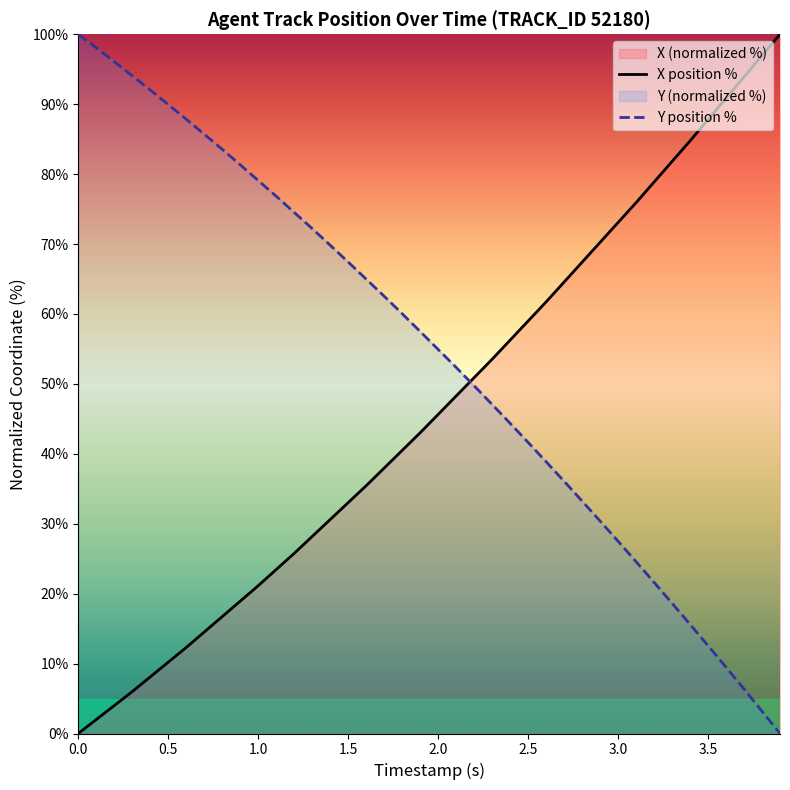

True or false: X has more than 0 points higher than both neighbors.

False